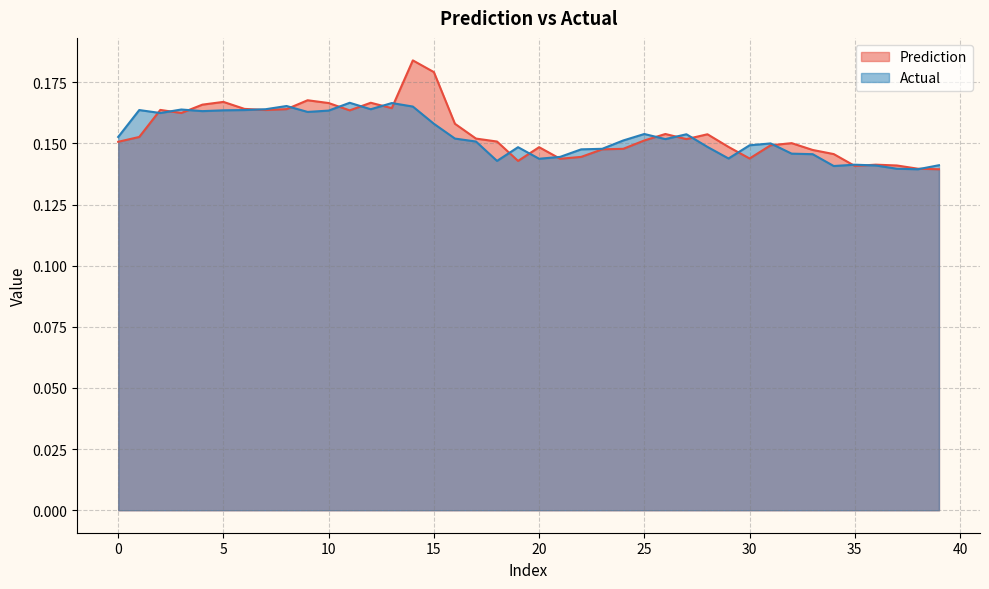

How many data points does each series have?

40